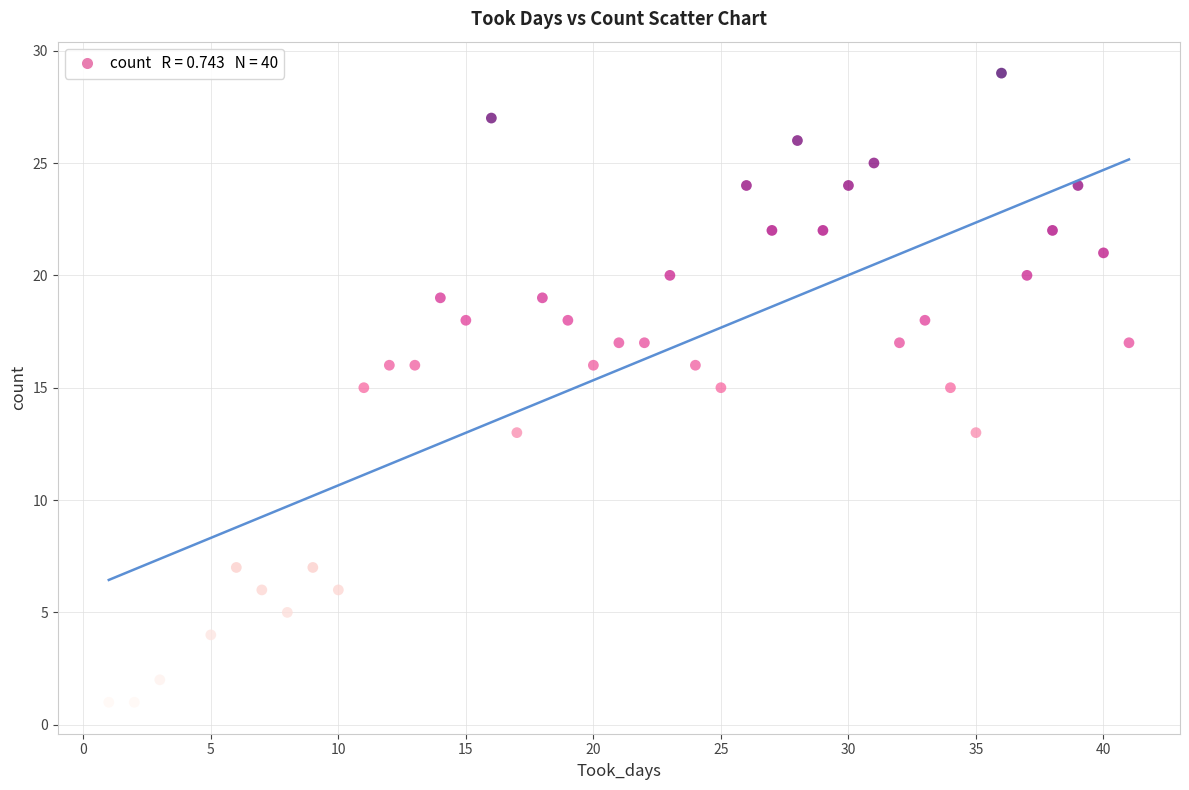

What is the range of X values (max minus min)?

40